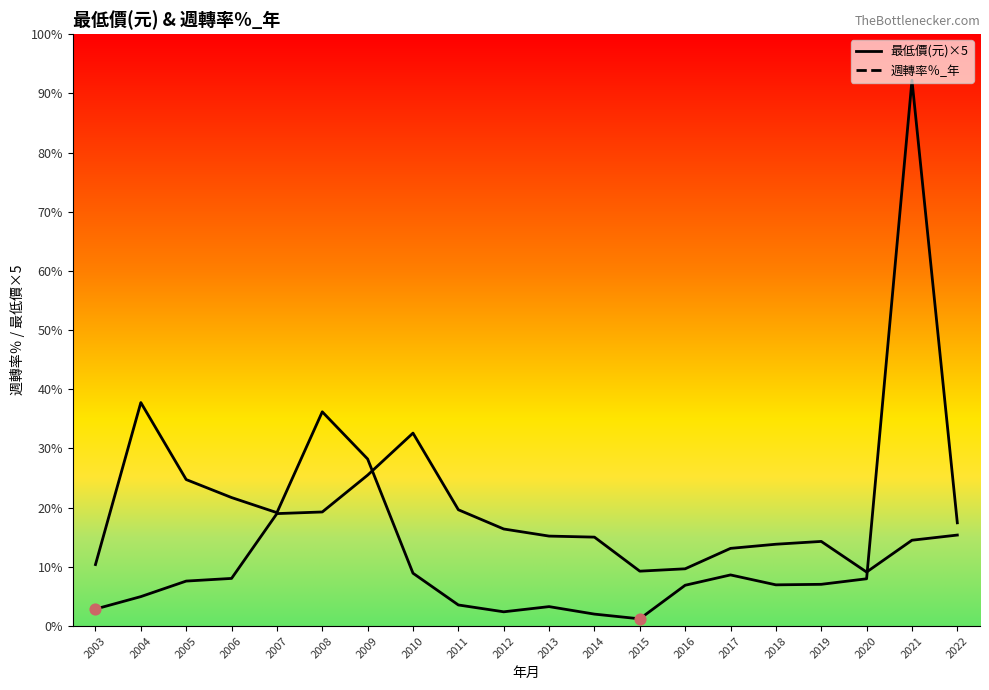

At which category is the sum across all series the highest?

2021